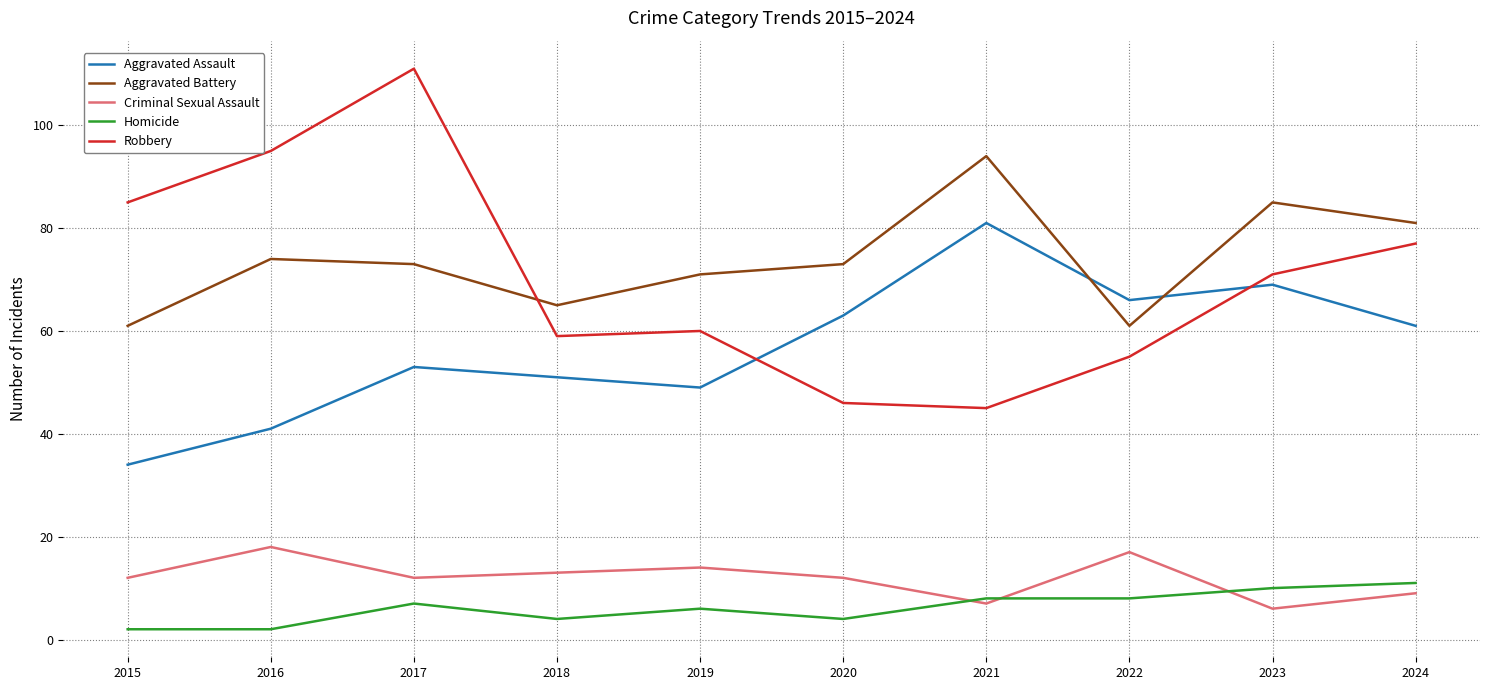

At how many categories does at least one series exceed 10?

10